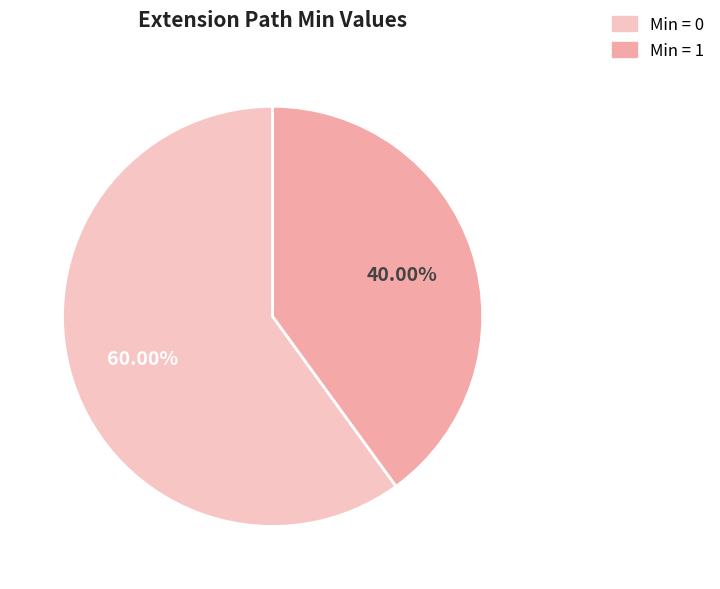

Count the number of slices in the pie.

2